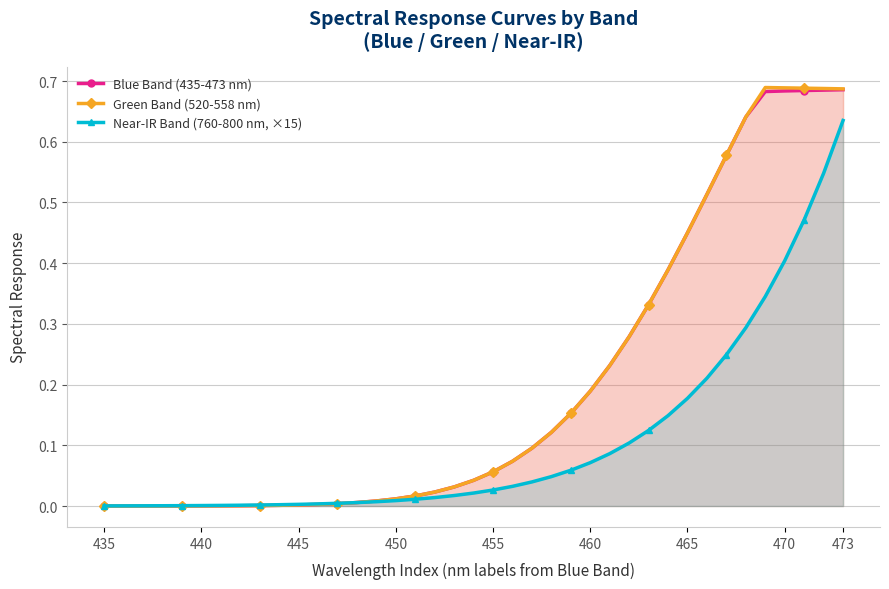

At which category does the chart reach its minimum across all series?

435